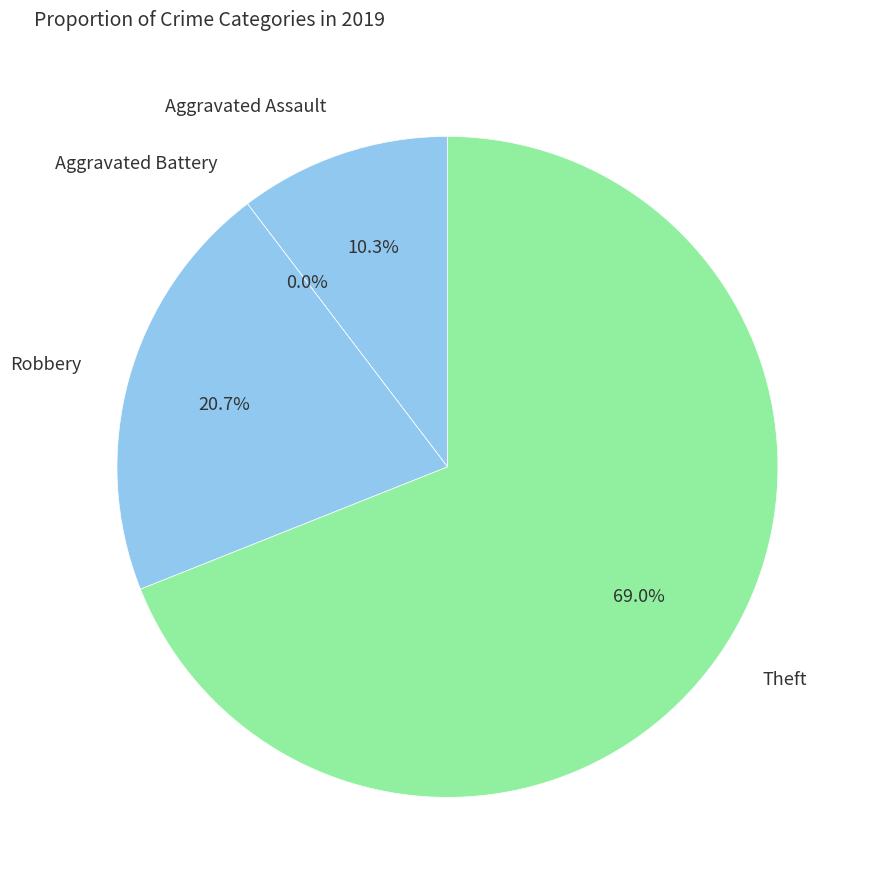

Which category has the smallest portion of the pie?

Aggravated Battery